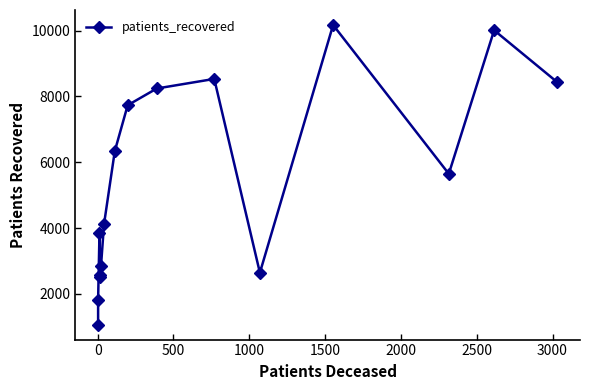

How many points are lower than both their immediate neighbors (excluding endpoints)?

3